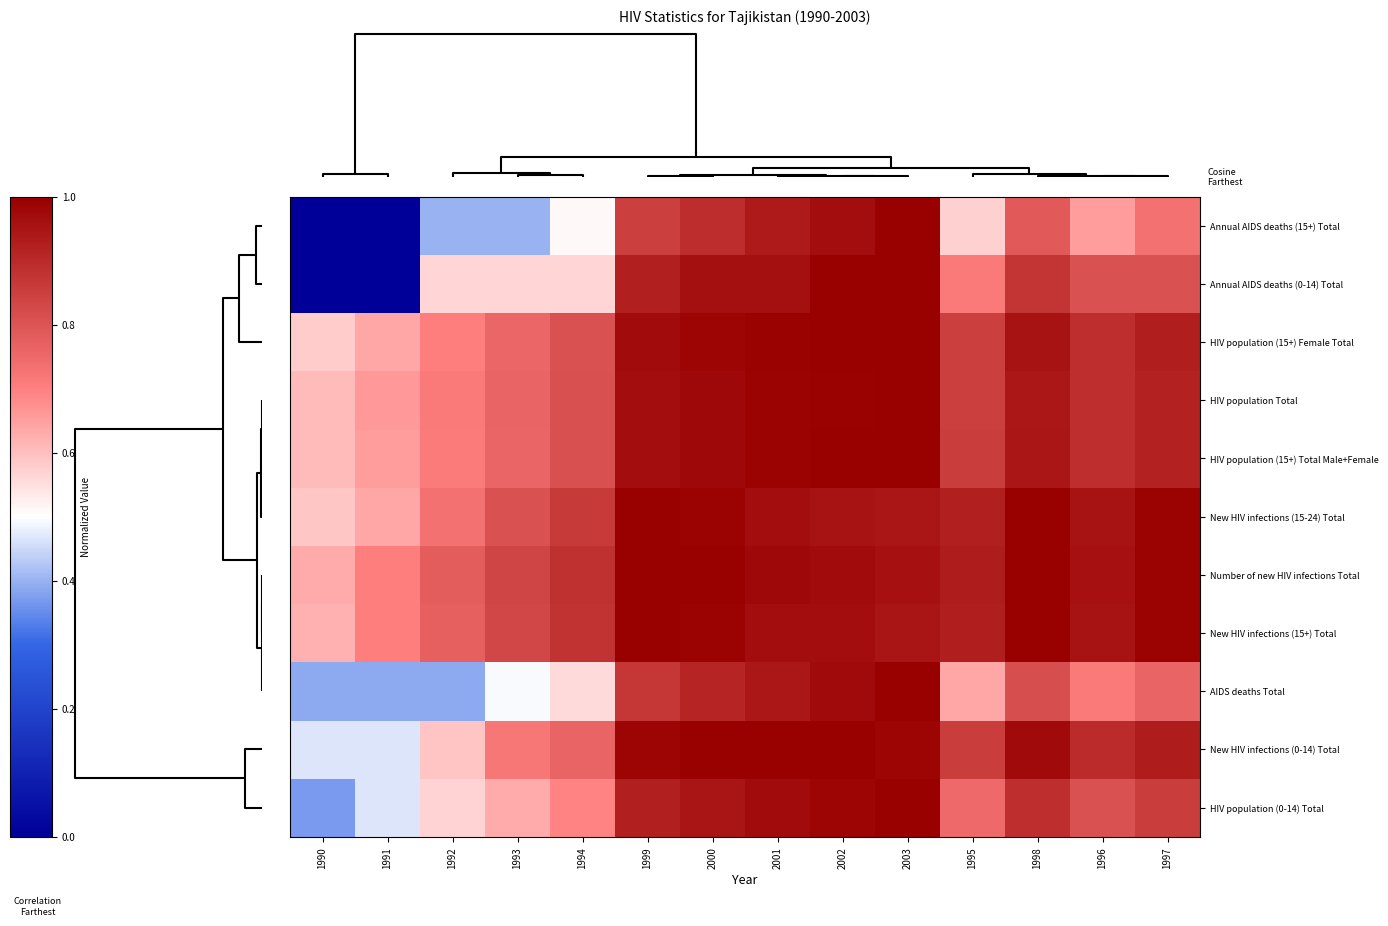

Rank the series by their maximum value, from highest to lowest.

Annual AIDS deaths (15+) Total, Annual AIDS deaths (0-14) Total, HIV population (15+) Female Total, HIV population Total, HIV population (15+) Total Male+Female, New HIV infections (15-24) Total, Number of new HIV infections Total, New HIV infections (15+) Total, AIDS deaths Total, New HIV infections (0-14) Total, HIV population (0-14) Total